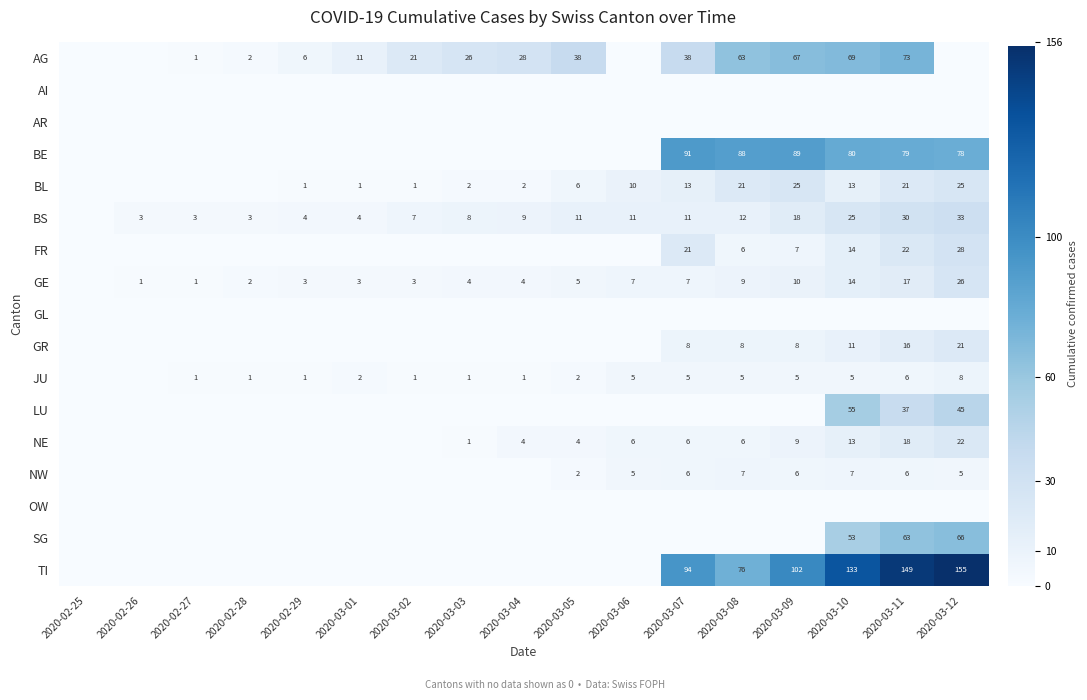

How many series are shown in this chart?

17